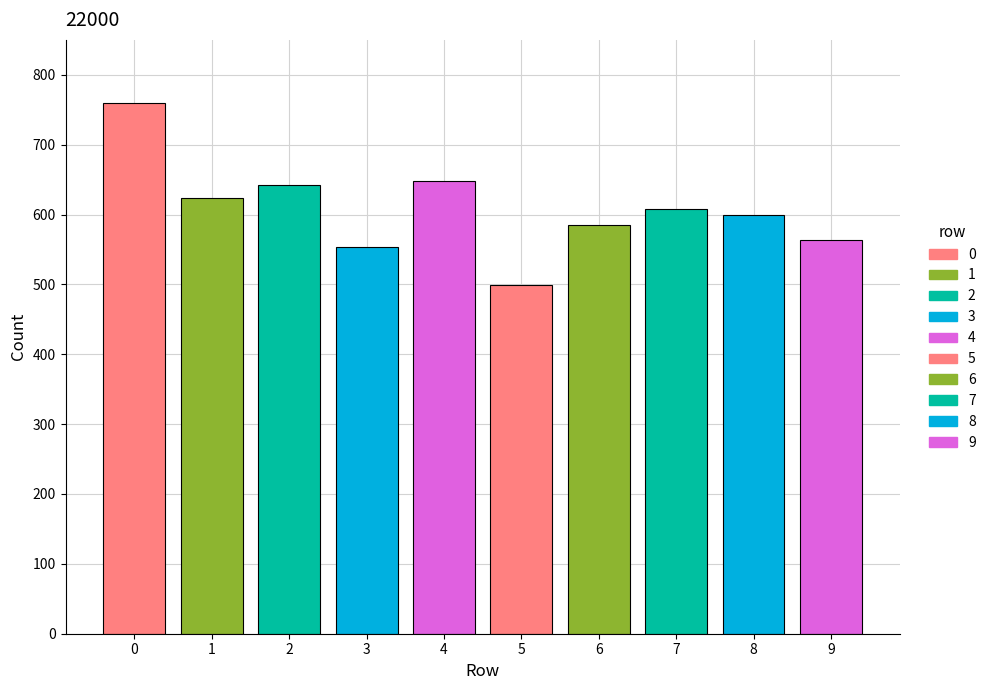

The value at 2 is 642. True or false?

True